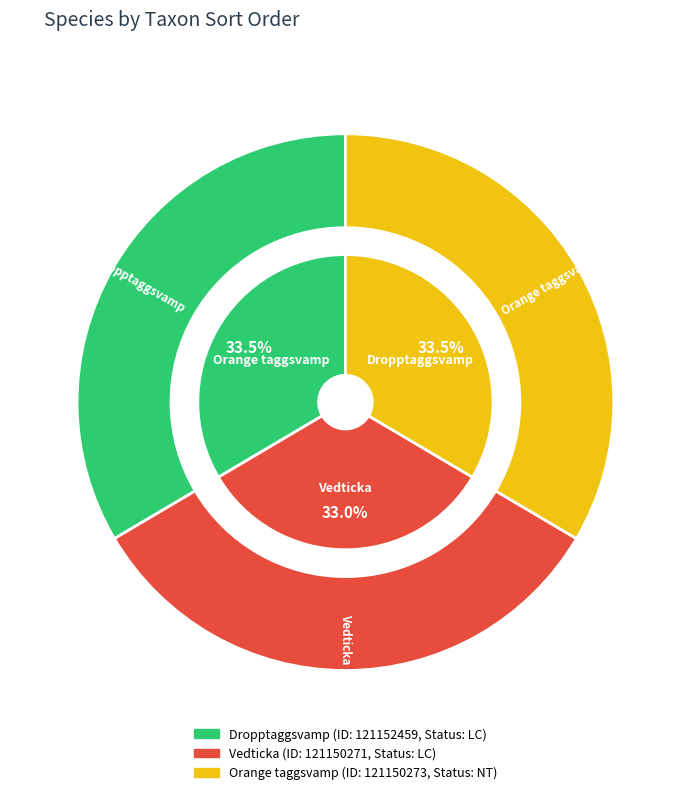

To the nearest percent, what is the average slice percentage?

33%